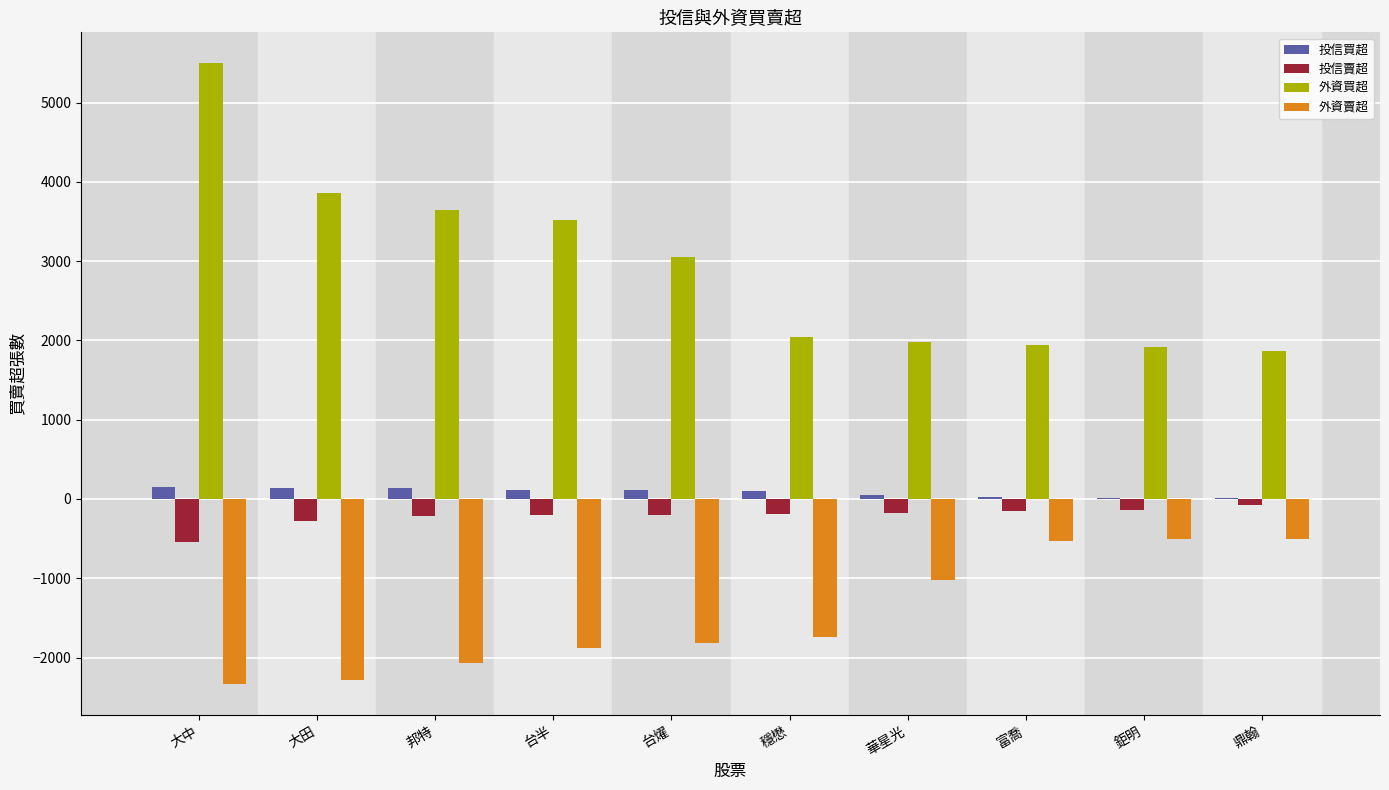

Between 台半 and 鉅明, which series saw the biggest shift?

外資買超